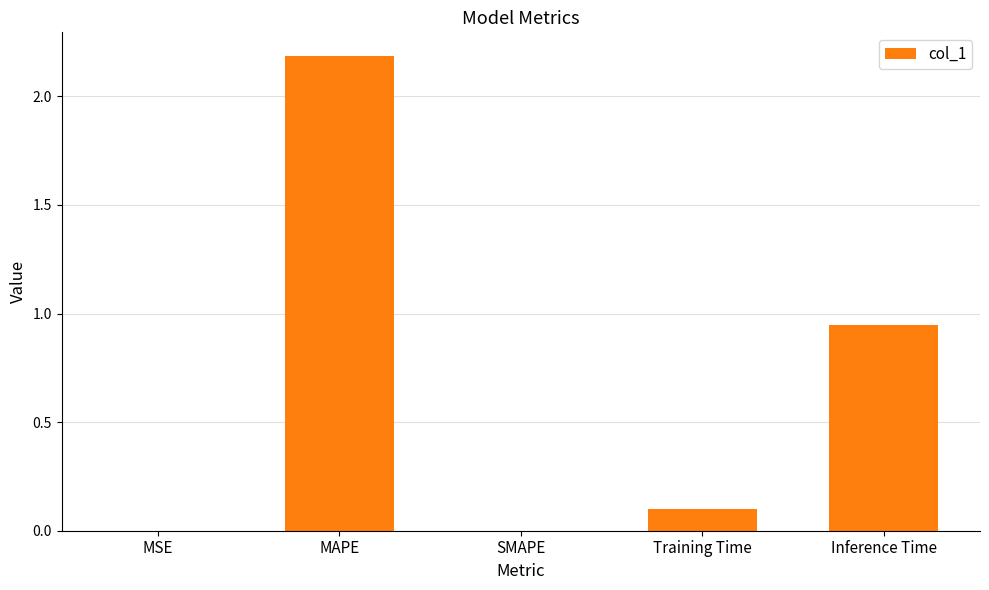

Between SMAPE and Training Time, which is larger?

Training Time